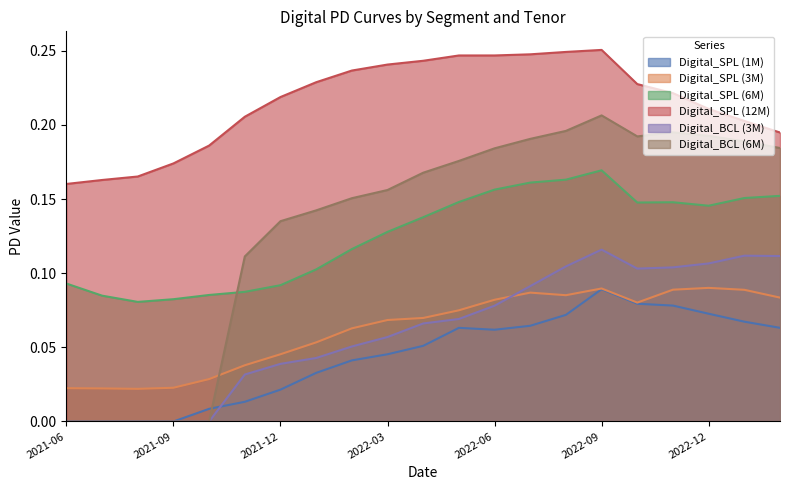

At which category is the sum across all series the highest?

2022-09